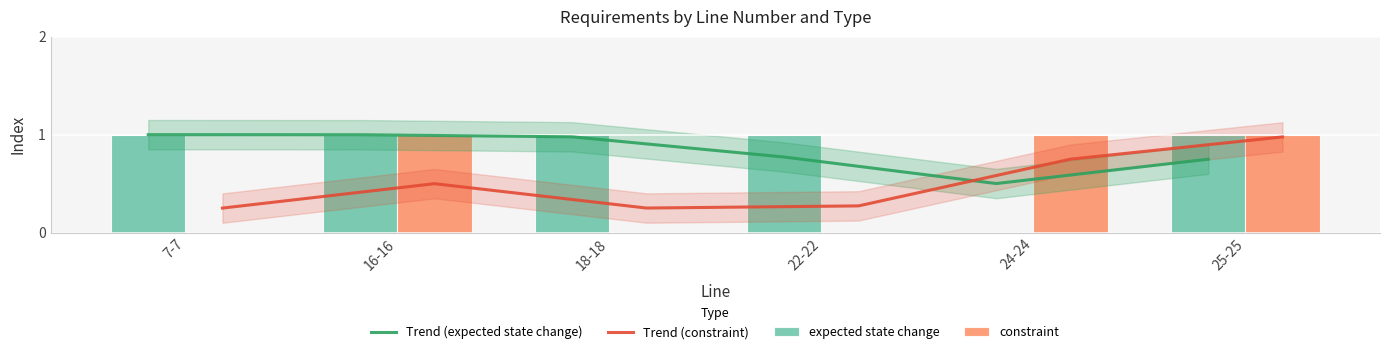

Reading left to right, transcribe all the data shown in this chart.

Trend (expected state change): 1.0	1.0	1.0	0.8	0.5	0.7
Trend (constraint): 0.3	0.5	0.3	0.3	0.7	1.0
expected state change: 1.0	1.0	1.0	1.0	0.0	1.0
constraint: 0.0	1.0	0.0	0.0	1.0	1.0